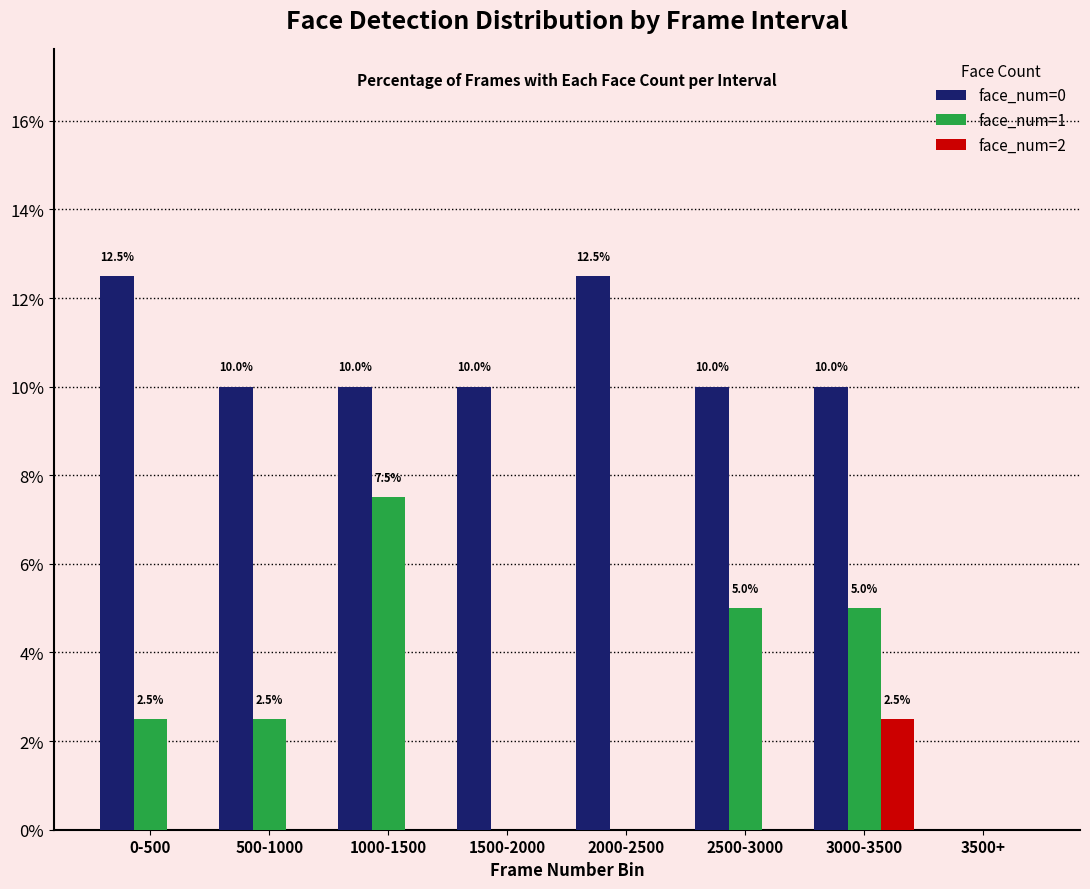

What is the total value across all series at 2500-3000?

15.0